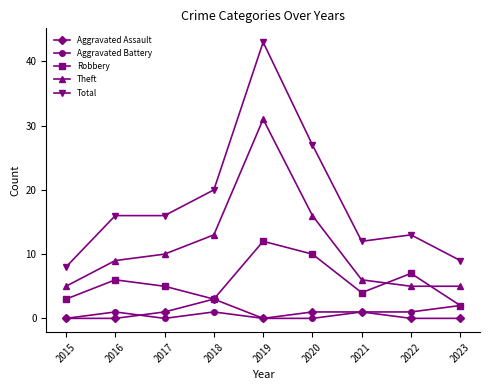

Does the chart display data point markers on the line(s)?

Yes